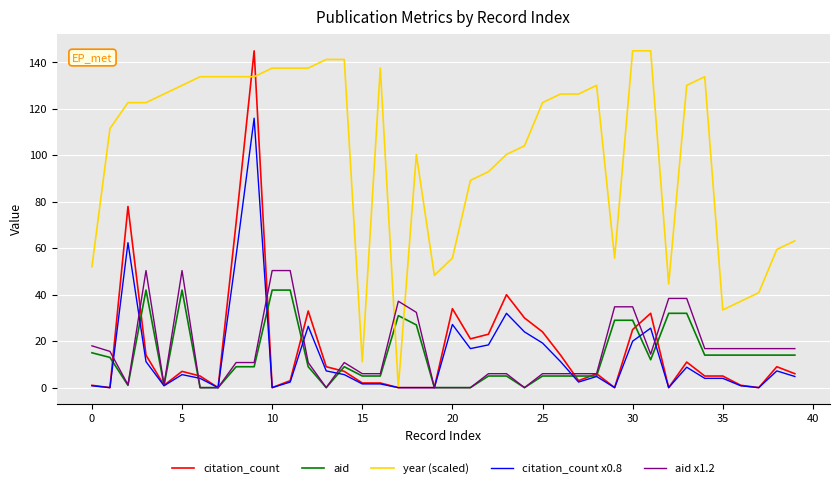

Which series has the largest total across all categories?

year (scaled)